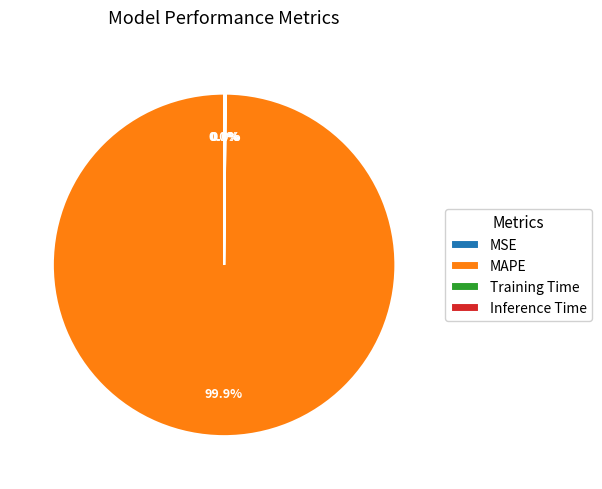

Which category accounts for the majority?

MAPE